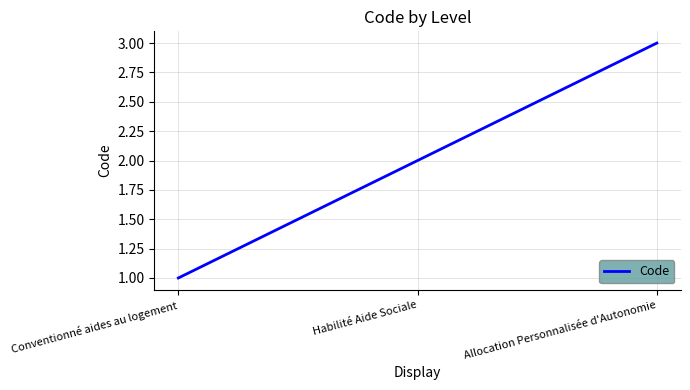

Reading left to right, transcribe all the data shown in this chart.

Conventionné aides au logement=1	Habilité Aide Sociale=2	Allocation Personnalisée d'Autonomie=3